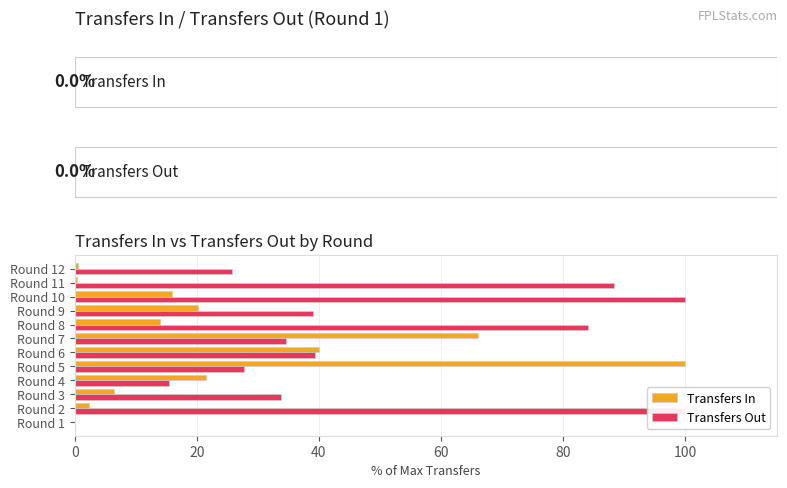

What is the highest value of the Transfers Out series?

100.0